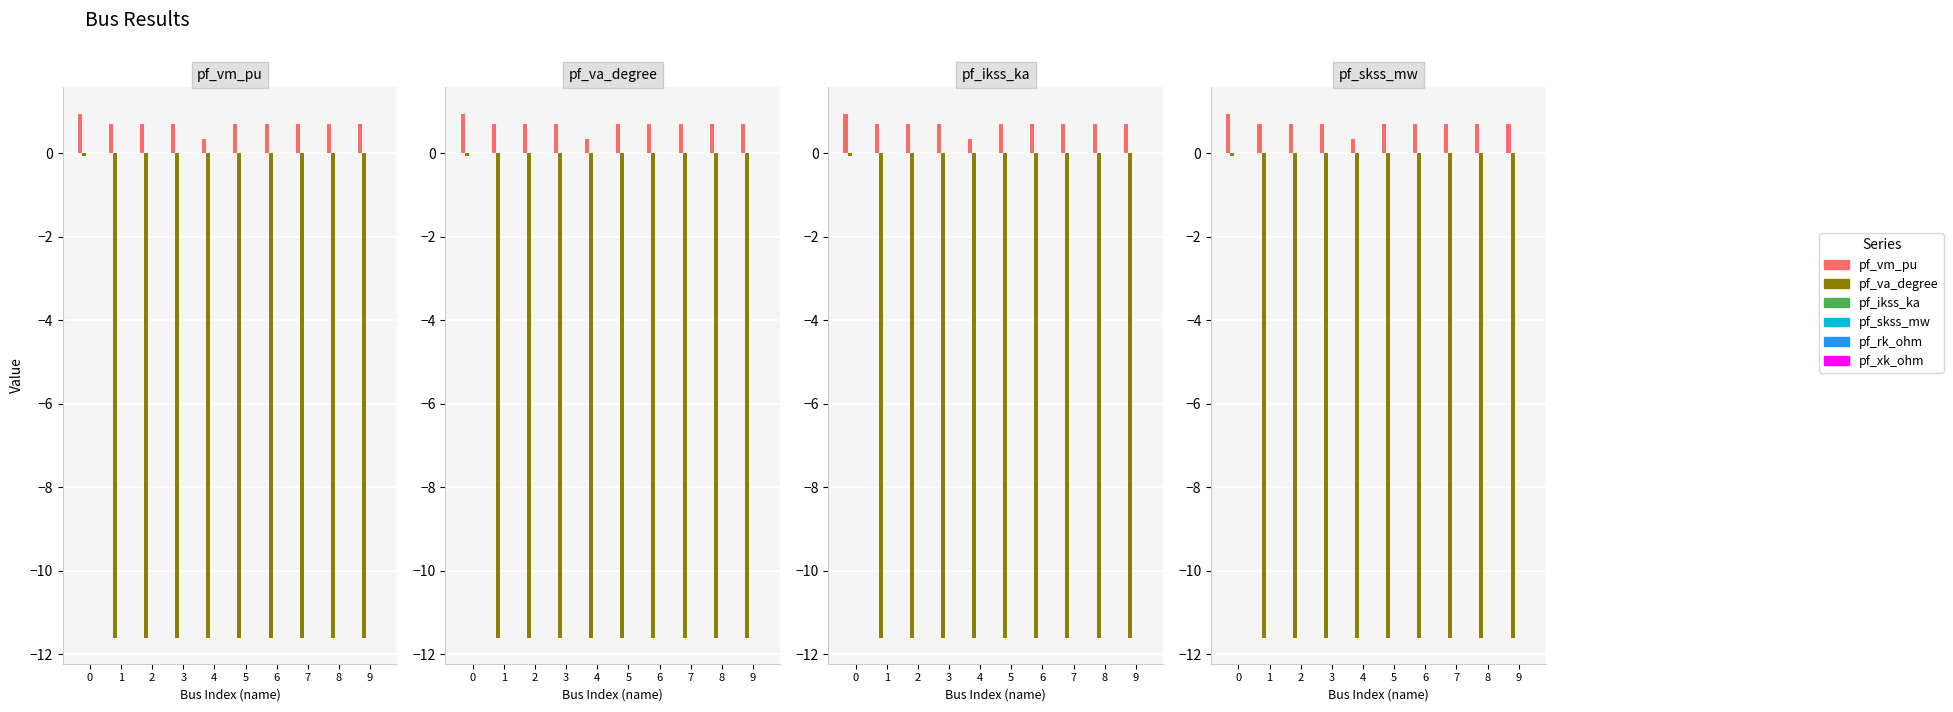

Between 0 and 5, which series saw the biggest shift?

pf_va_degree